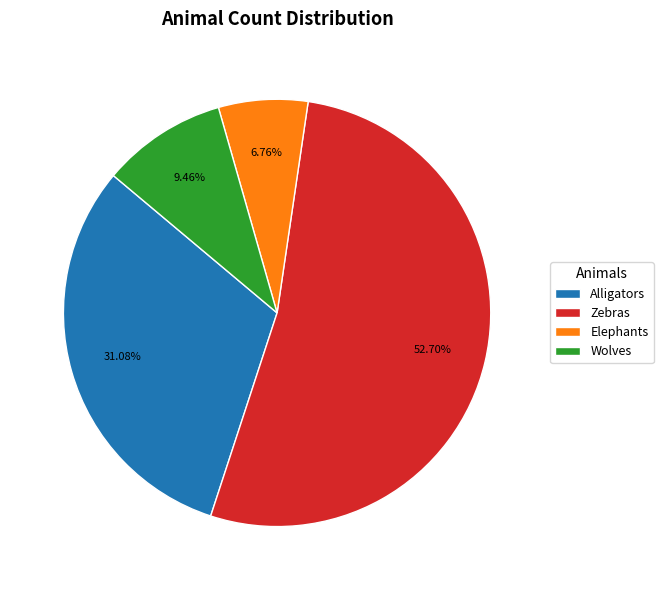

To the nearest percent, what is the difference between the largest and smallest slice percentages?

46%